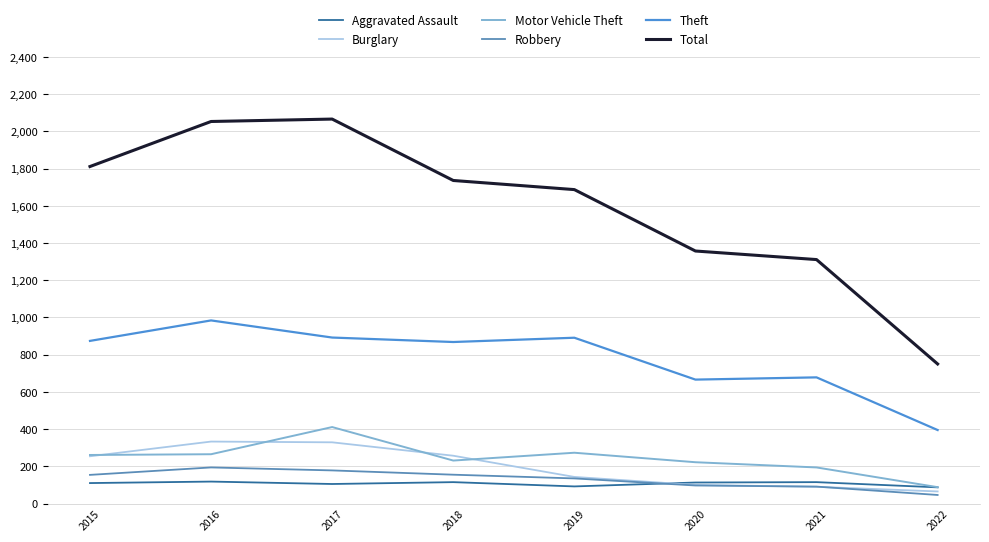

Rank the categories by Aggravated Assault value from highest to lowest.

2016, 2018, 2021, 2020, 2015, 2017, 2019, 2022